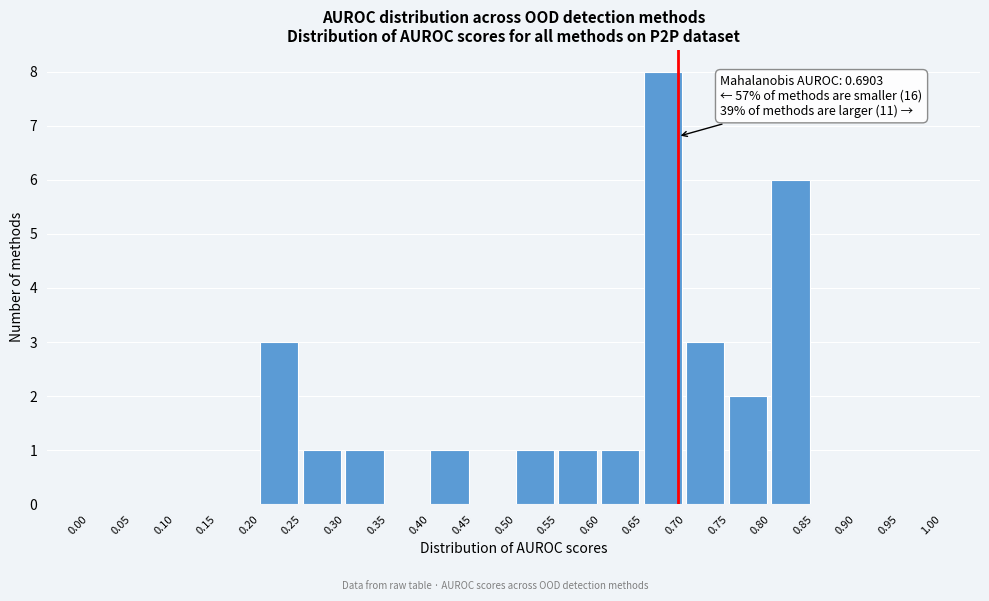

Over which range of the x-axis is the bar tallest?

0.65 to 0.70